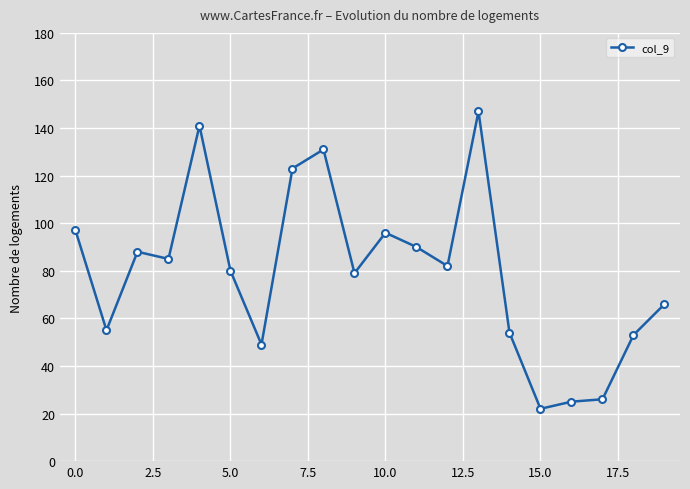

Count the number of categories in the chart.

20